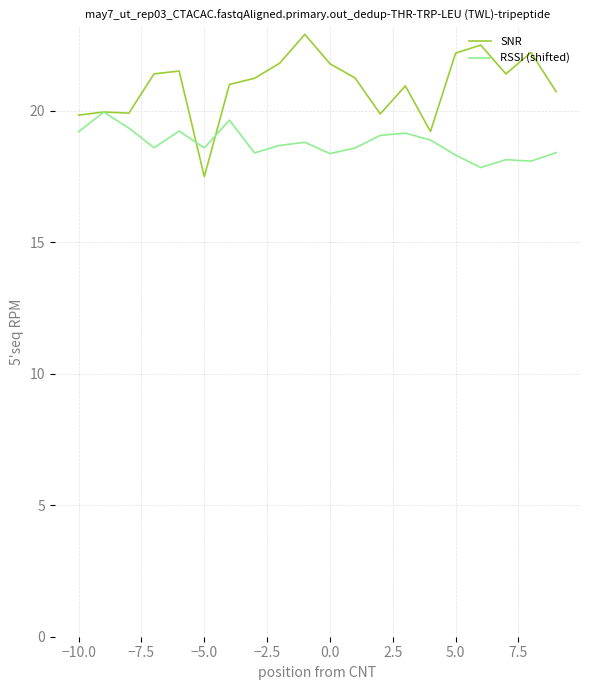

Does the chart display data point markers on the line(s)?

No